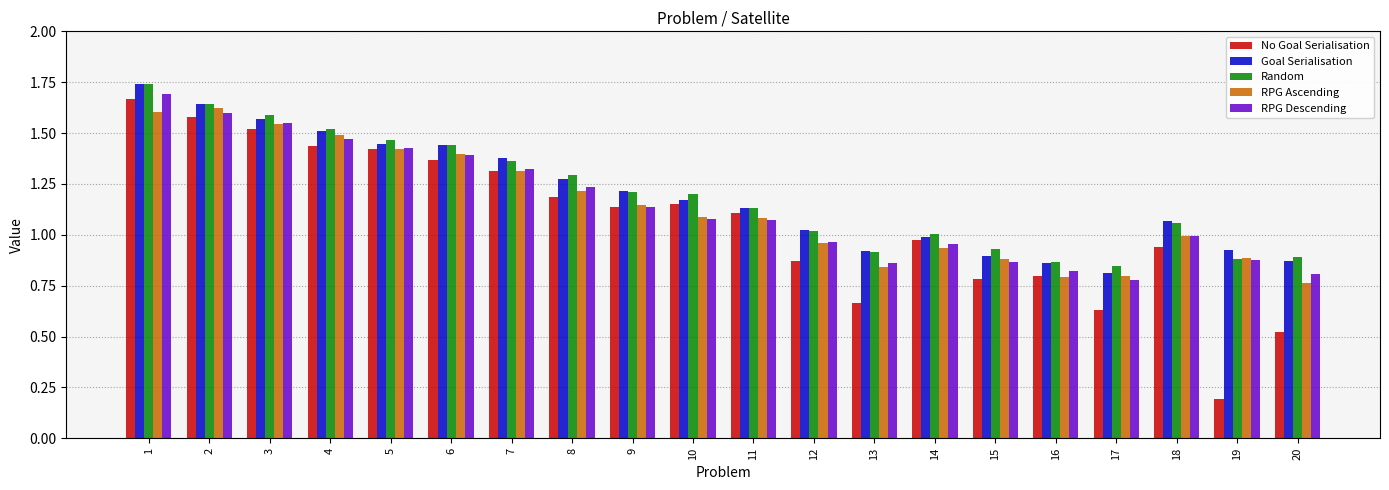

How many groups of bars are there?

20